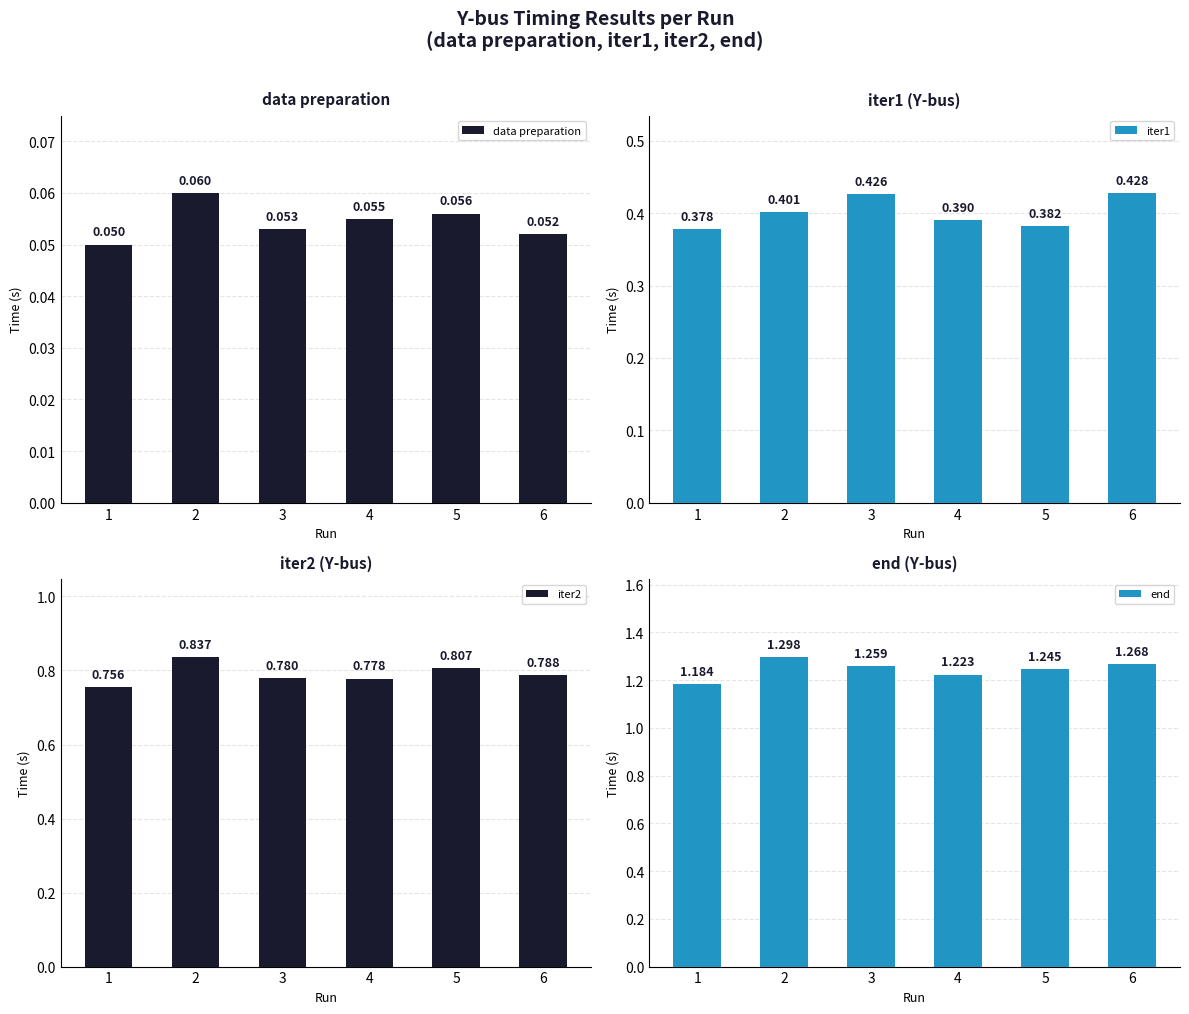

Which series has the largest range (max minus min)?

end